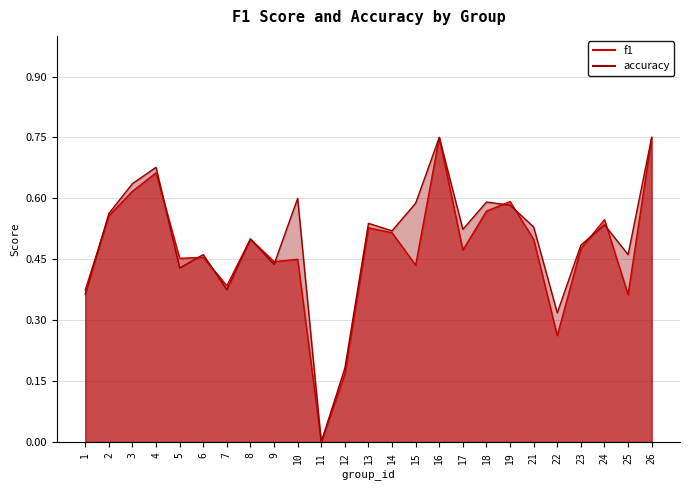

Count the number of categories in the chart.

25